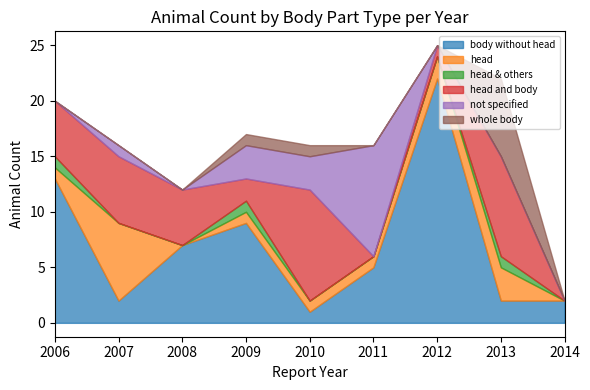

Is it true that whole body equals 0 at 2008?

True